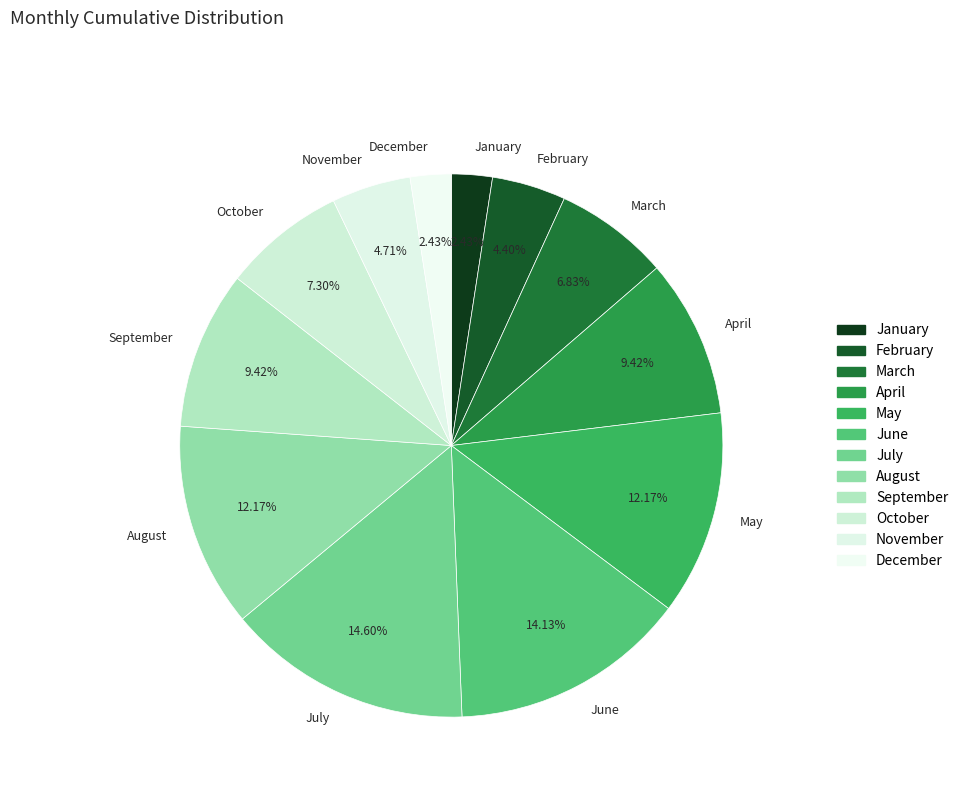

To the nearest percent, what percentage of the pie is June?

14%